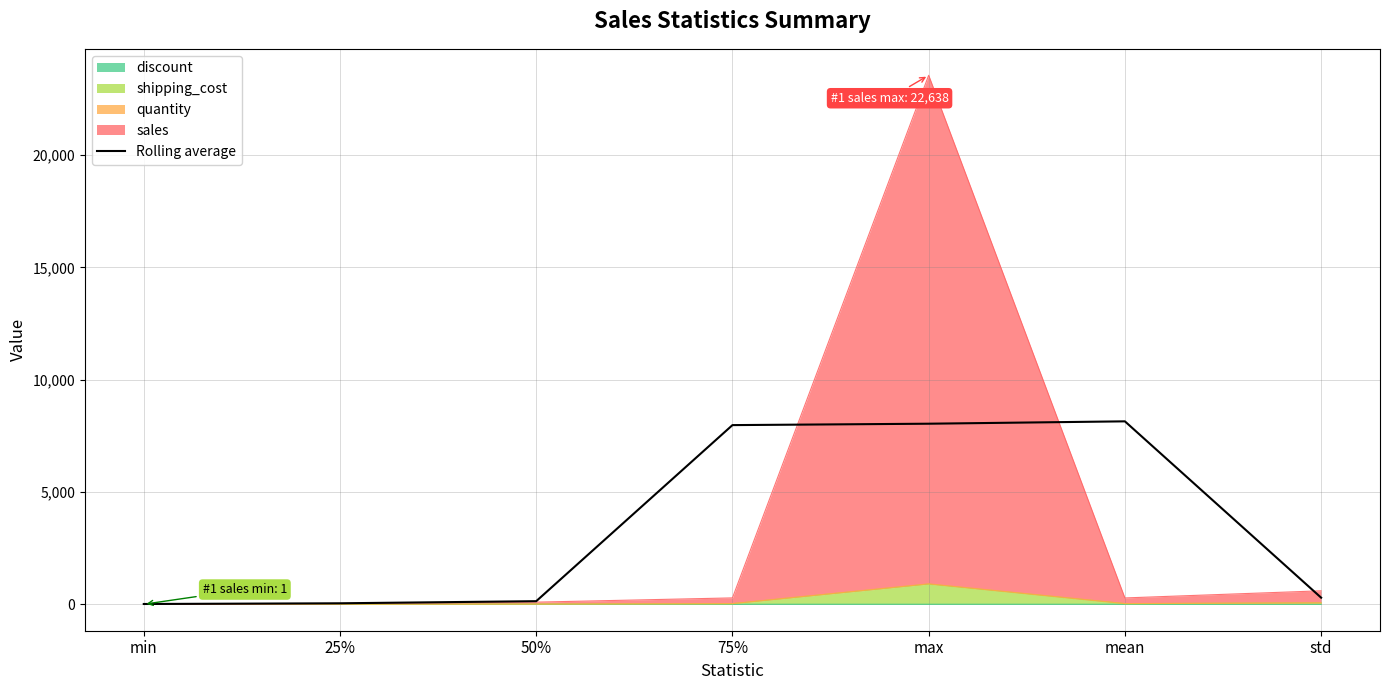

Reading left to right, extract all data points from this chart.

min=12.2	25%=43.8	50%=137.7	75%=7975.4	max=8037.7	mean=8142.9	std=293.7